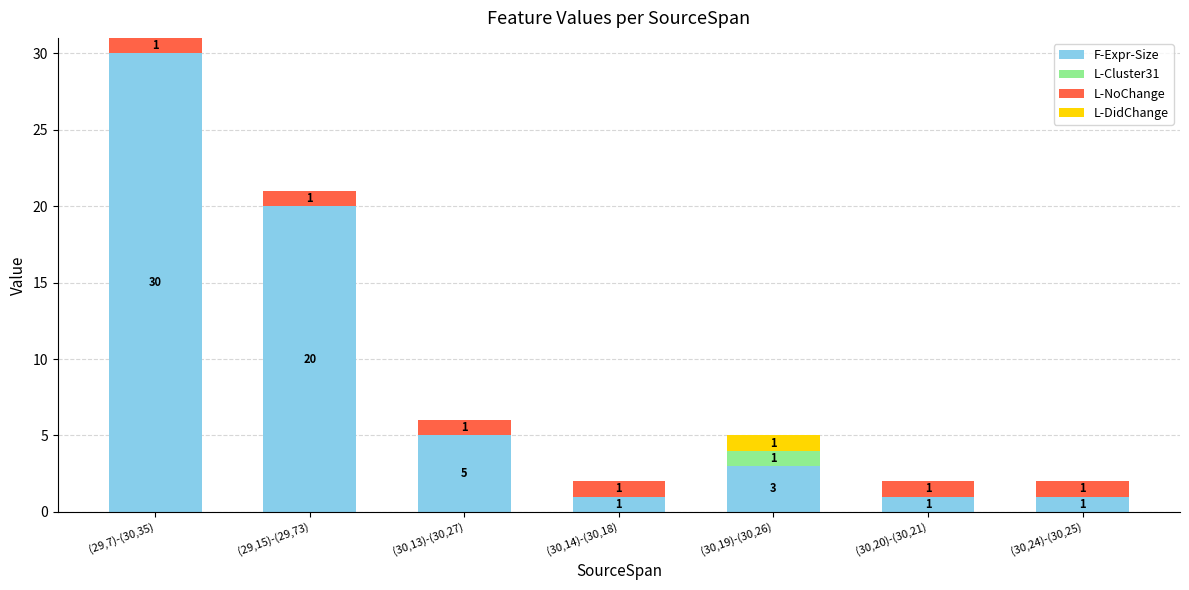

True or false: F-Expr-Size has a value of 10 at (29,15)-(29,73).

False